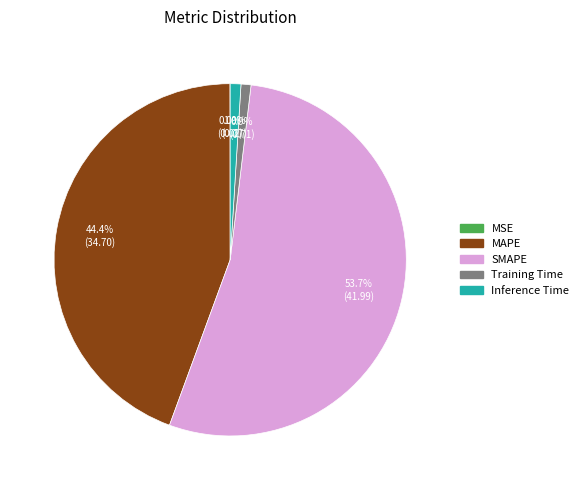

What percentage is NOT represented by Training Time?

99.1%